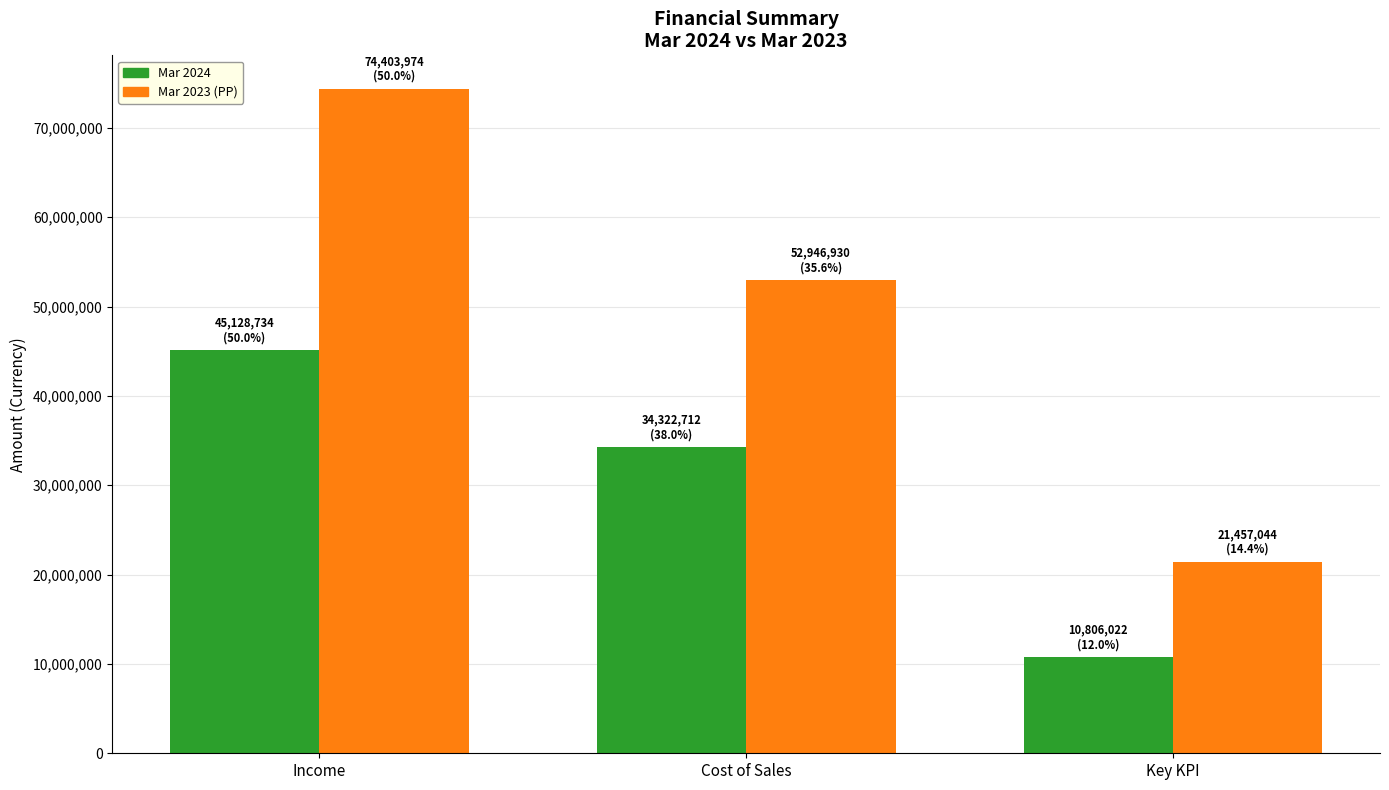

What is the difference between the maximum and minimum values in the Mar 2024 series?

34322712.0